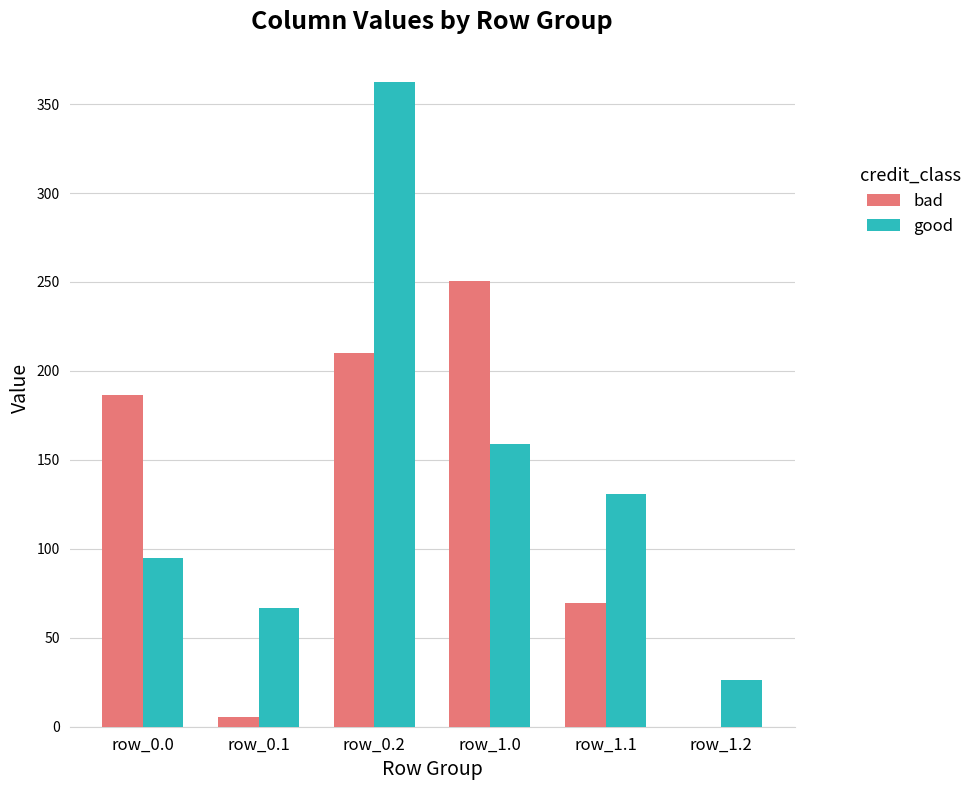

What is the sum of all good values?

839.6